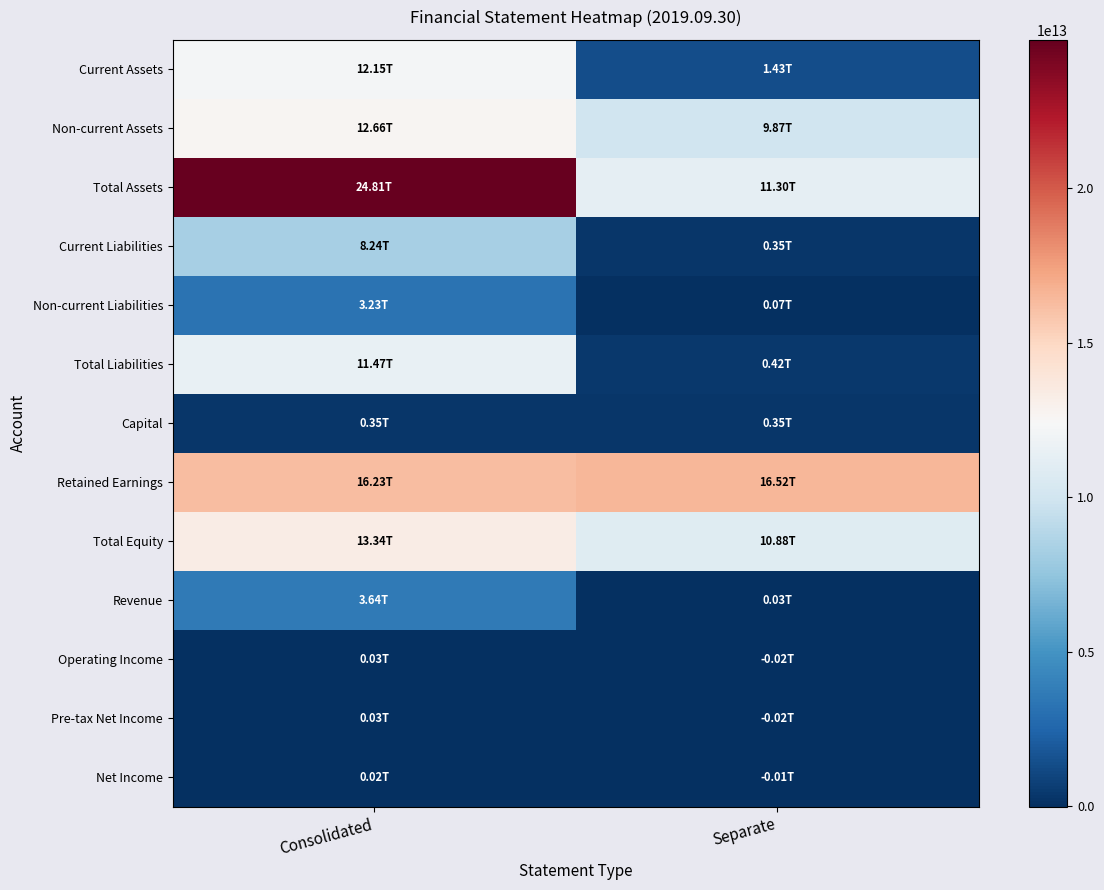

Reading right to left, what are all the values shown in this chart?

Current Assets: Separate=1429307799000	Consolidated=12147076572000
Non-current Assets: Separate=9874529216000	Consolidated=12659673142000
Total Assets: Separate=11303837015000	Consolidated=24806749714000
Current Liabilities: Separate=345780927000	Consolidated=8237991859000
Non-current Liabilities: Separate=74095650000	Consolidated=3227391743000
Total Liabilities: Separate=419876577000	Consolidated=11465383602000
Capital: Separate=353865580000	Consolidated=353865580000
Retained Earnings: Separate=16523826444000	Consolidated=16226659025000
Total Equity: Separate=10883960438000	Consolidated=13341366112000
Revenue: Separate=26825594000	Consolidated=3642733346000
Operating Income: Separate=-16017442000	Consolidated=30264184000
Pre-tax Net Income: Separate=-19244846000	Consolidated=29326455000
Net Income: Separate=-10405210000	Consolidated=20345282000